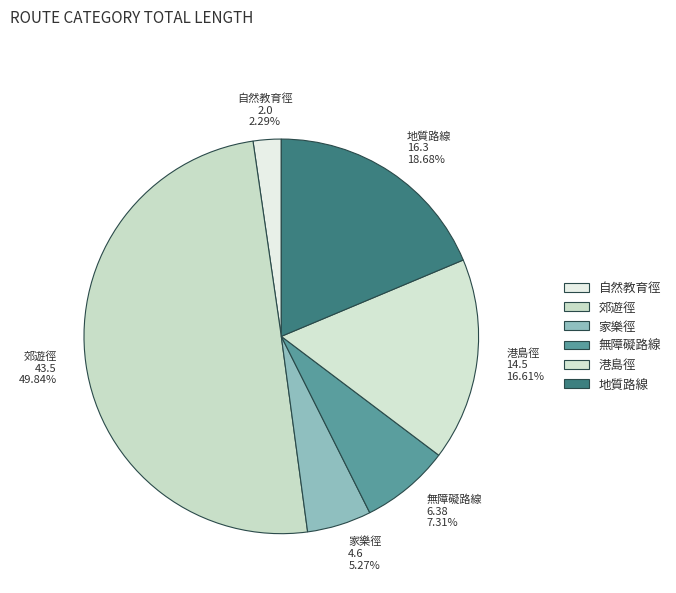

To the nearest percent, what is the difference between the 港島徑 and 無障礙路線 slice percentages?

9%